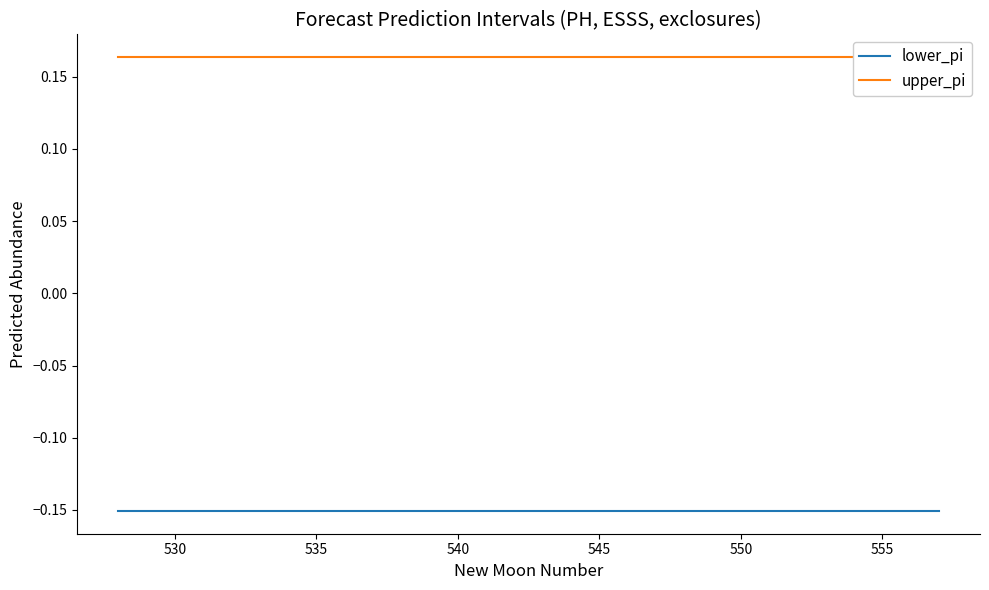

Which series has the largest total across all categories?

upper_pi